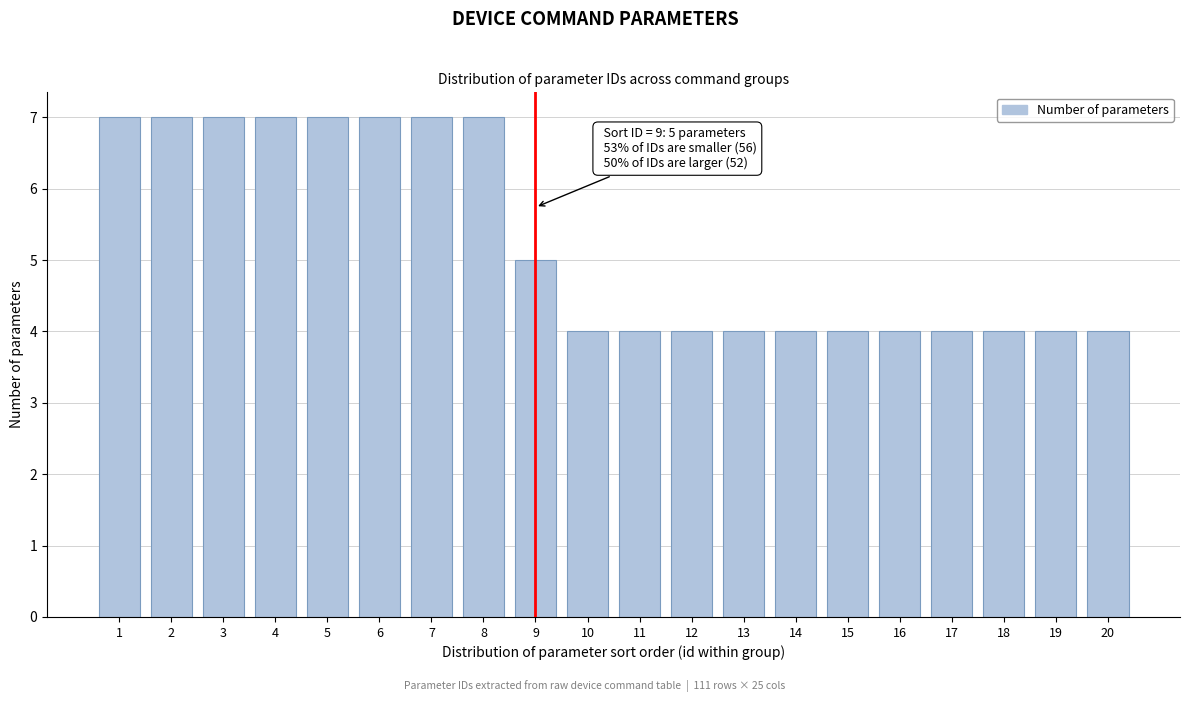

Reading left to right, list all the values displayed in this chart.

7	7	7	7	7	7	7	7	5	4	4	4	4	4	4	4	4	4	4	4